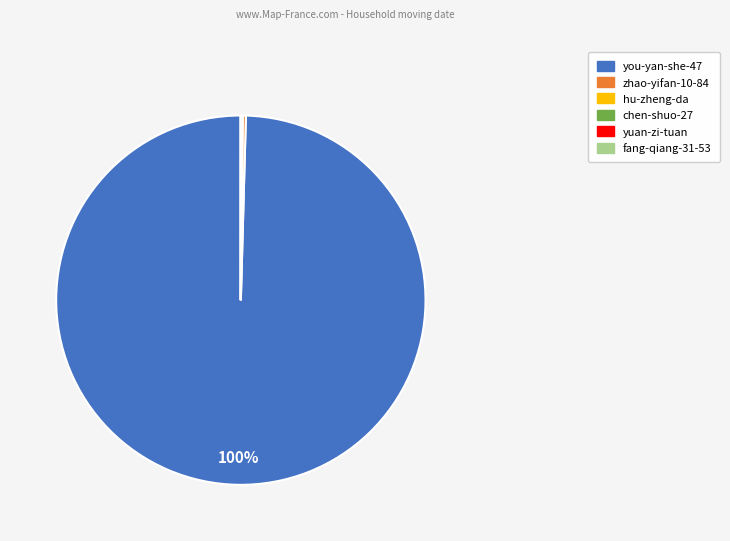

Is it true that you-yan-she-47 is 100% of the pie?

True